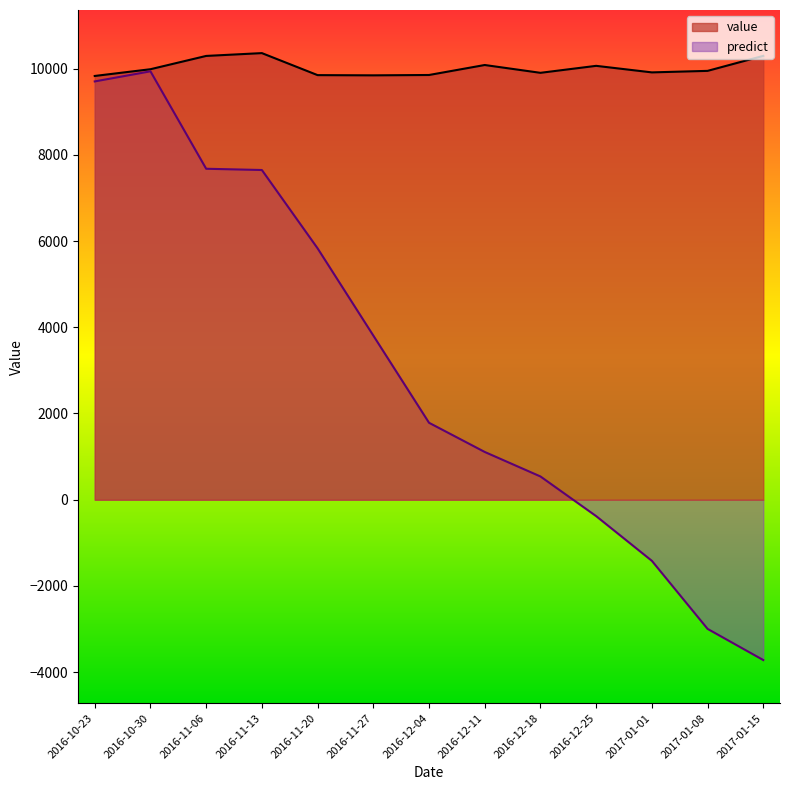

How many interior local peaks does the predict series have?

1